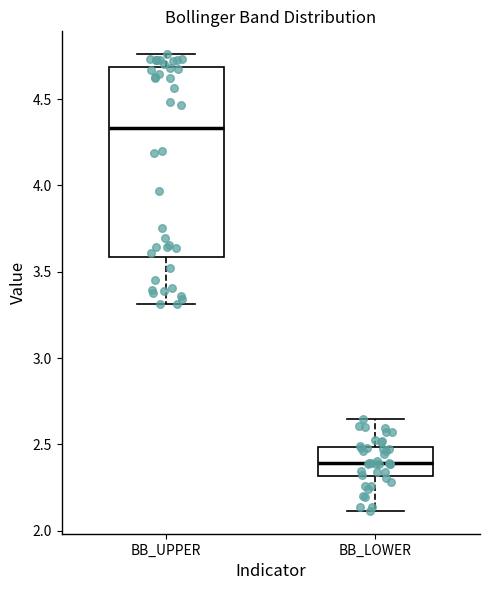

Reading left to right, read every box against the y-axis: the position of its median line, the range the box covers, and the ends of its whiskers. The values are not printed on the chart, so give them approximately, as read against the axis.

BB_UPPER: median 4.35, box 3.60 to 4.70, whiskers 3.30 to 4.75
BB_LOWER: median 2.40, box 2.30 to 2.50, whiskers 2.10 to 2.65